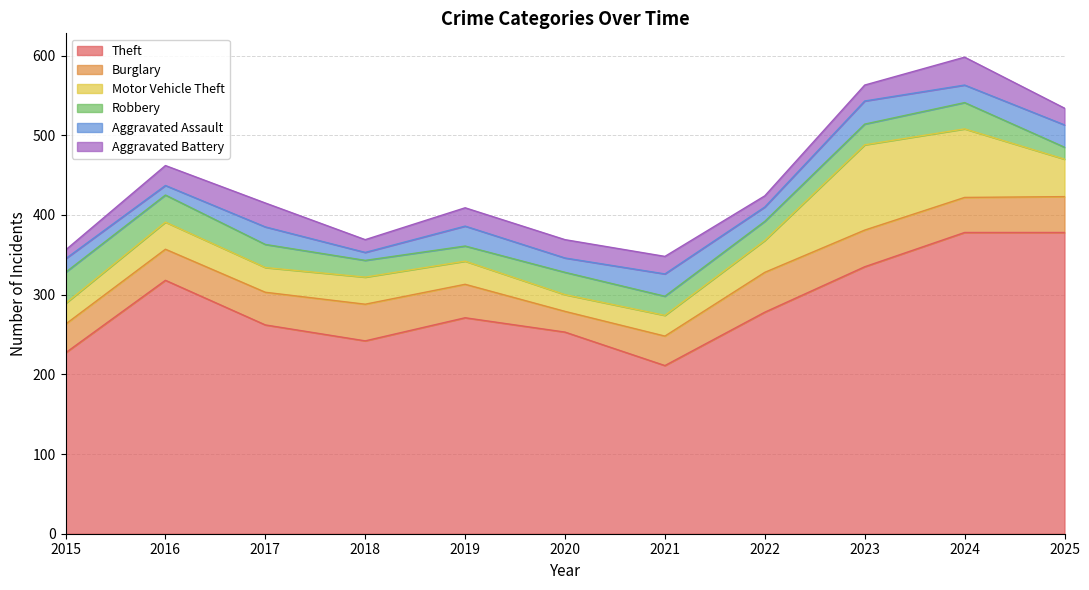

List the labels in order of Motor Vehicle Theft value, smallest first.

2020, 2015, 2021, 2019, 2017, 2016, 2018, 2022, 2025, 2024, 2023